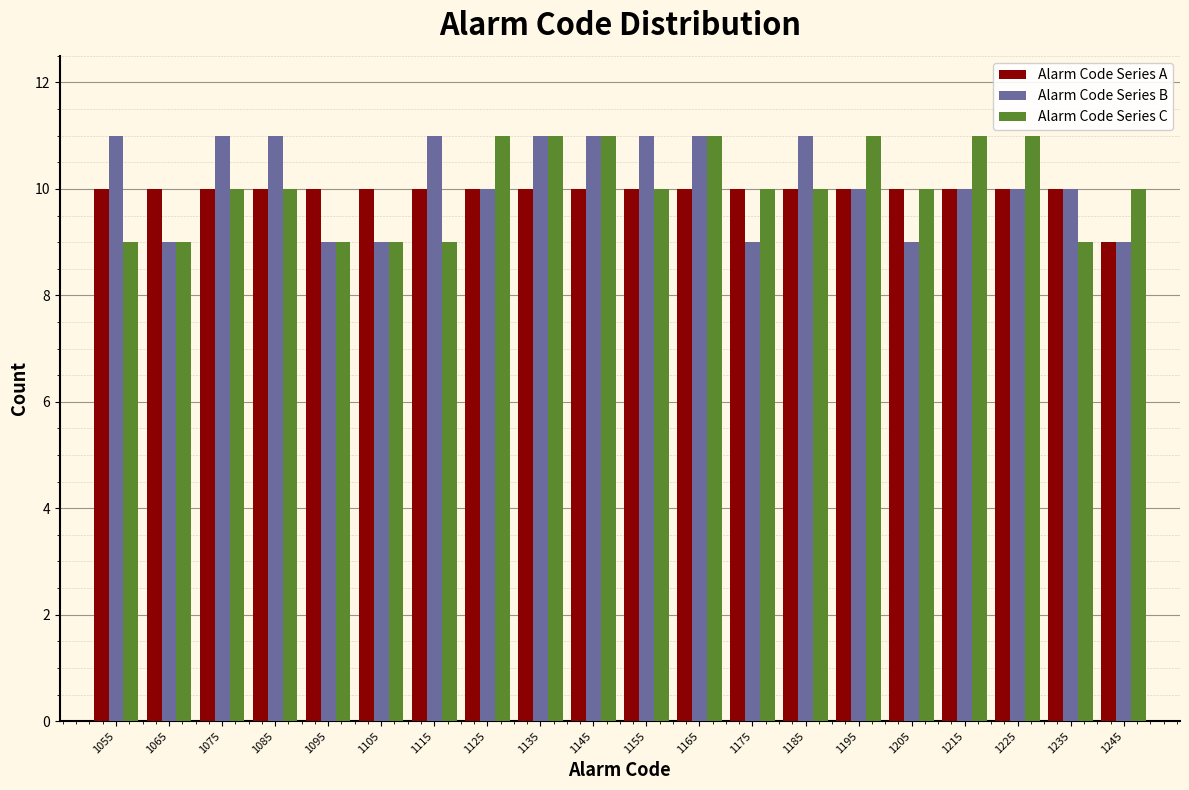

Reading left to right, list every range on the x-axis with the height of the bar of each series over it. Neither the bar edges nor the heights are printed on the chart, so give them approximately, as read against the axes.

1051 to 1061: Alarm Code Series A=10	Alarm Code Series B=11	Alarm Code Series C=9
1061 to 1071: Alarm Code Series A=10	Alarm Code Series B=9	Alarm Code Series C=9
1071 to 1081: Alarm Code Series A=10	Alarm Code Series B=11	Alarm Code Series C=10
1081 to 1091: Alarm Code Series A=10	Alarm Code Series B=11	Alarm Code Series C=10
1091 to 1101: Alarm Code Series A=10	Alarm Code Series B=9	Alarm Code Series C=9
1101 to 1111: Alarm Code Series A=10	Alarm Code Series B=9	Alarm Code Series C=9
1111 to 1121: Alarm Code Series A=10	Alarm Code Series B=11	Alarm Code Series C=9
1121 to 1131: Alarm Code Series A=10	Alarm Code Series B=10	Alarm Code Series C=11
1131 to 1141: Alarm Code Series A=10	Alarm Code Series B=11	Alarm Code Series C=11
1141 to 1151: Alarm Code Series A=10	Alarm Code Series B=11	Alarm Code Series C=11
1151 to 1160: Alarm Code Series A=10	Alarm Code Series B=11	Alarm Code Series C=10
1160 to 1170: Alarm Code Series A=10	Alarm Code Series B=11	Alarm Code Series C=11
1170 to 1180: Alarm Code Series A=10	Alarm Code Series B=9	Alarm Code Series C=10
1180 to 1190: Alarm Code Series A=10	Alarm Code Series B=11	Alarm Code Series C=10
1190 to 1200: Alarm Code Series A=10	Alarm Code Series B=10	Alarm Code Series C=11
1200 to 1210: Alarm Code Series A=10	Alarm Code Series B=9	Alarm Code Series C=10
1210 to 1220: Alarm Code Series A=10	Alarm Code Series B=10	Alarm Code Series C=11
1220 to 1230: Alarm Code Series A=10	Alarm Code Series B=10	Alarm Code Series C=11
1230 to 1240: Alarm Code Series A=10	Alarm Code Series B=10	Alarm Code Series C=9
1240 to 1250: Alarm Code Series A=9	Alarm Code Series B=9	Alarm Code Series C=10